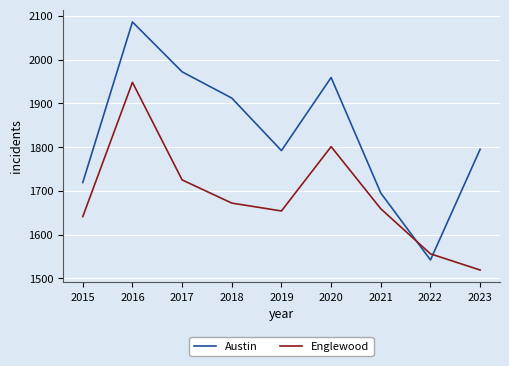

Which category has the lowest value across all series?

2023